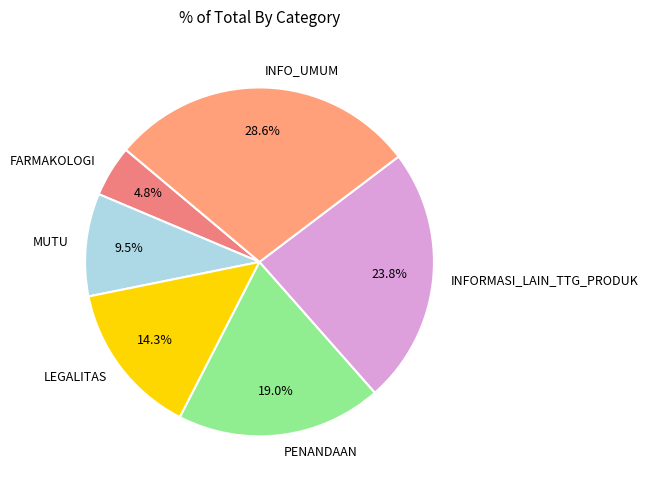

What percentage is the PENANDAAN slice, to the nearest percent?

19%